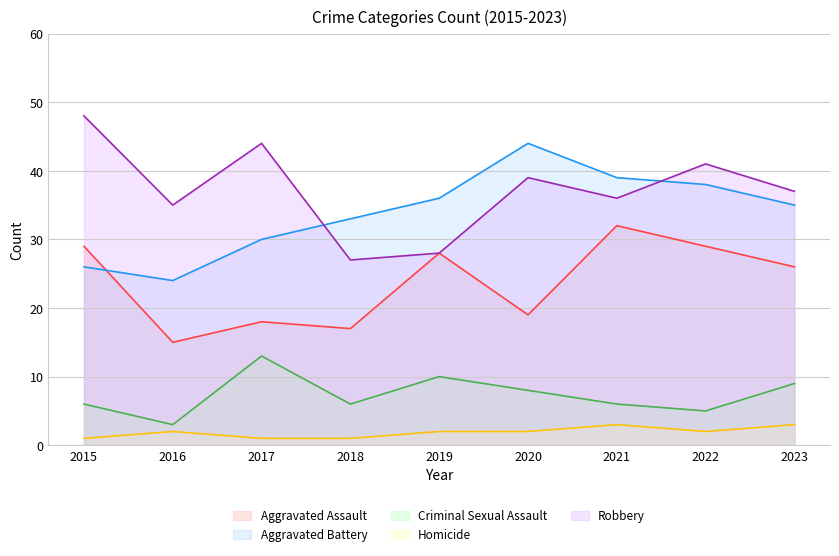

Which label corresponds to the smallest value in the chart?

2015